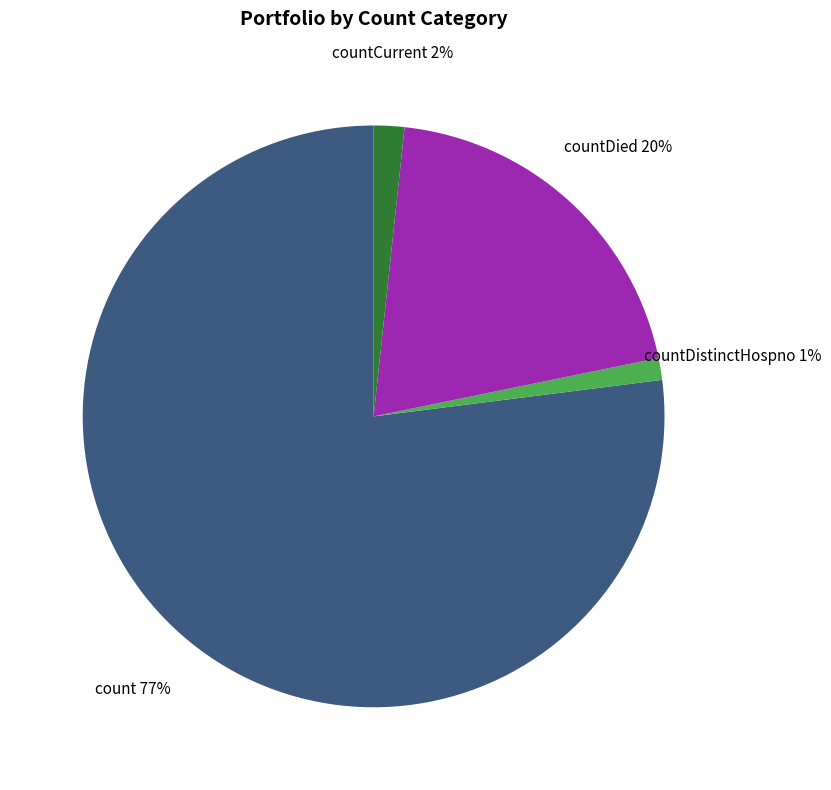

Combined, do countDistinctHospno and countDied account for over 50%?

No